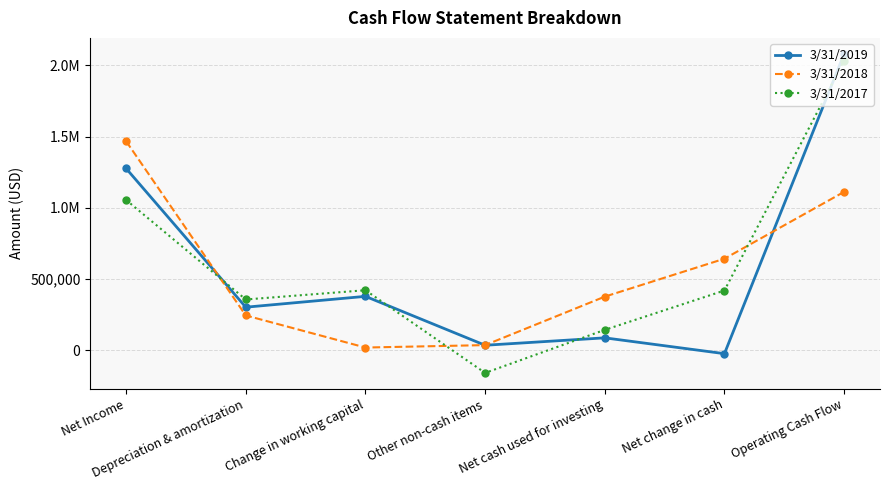

Does the chart display data point markers on the line(s)?

Yes